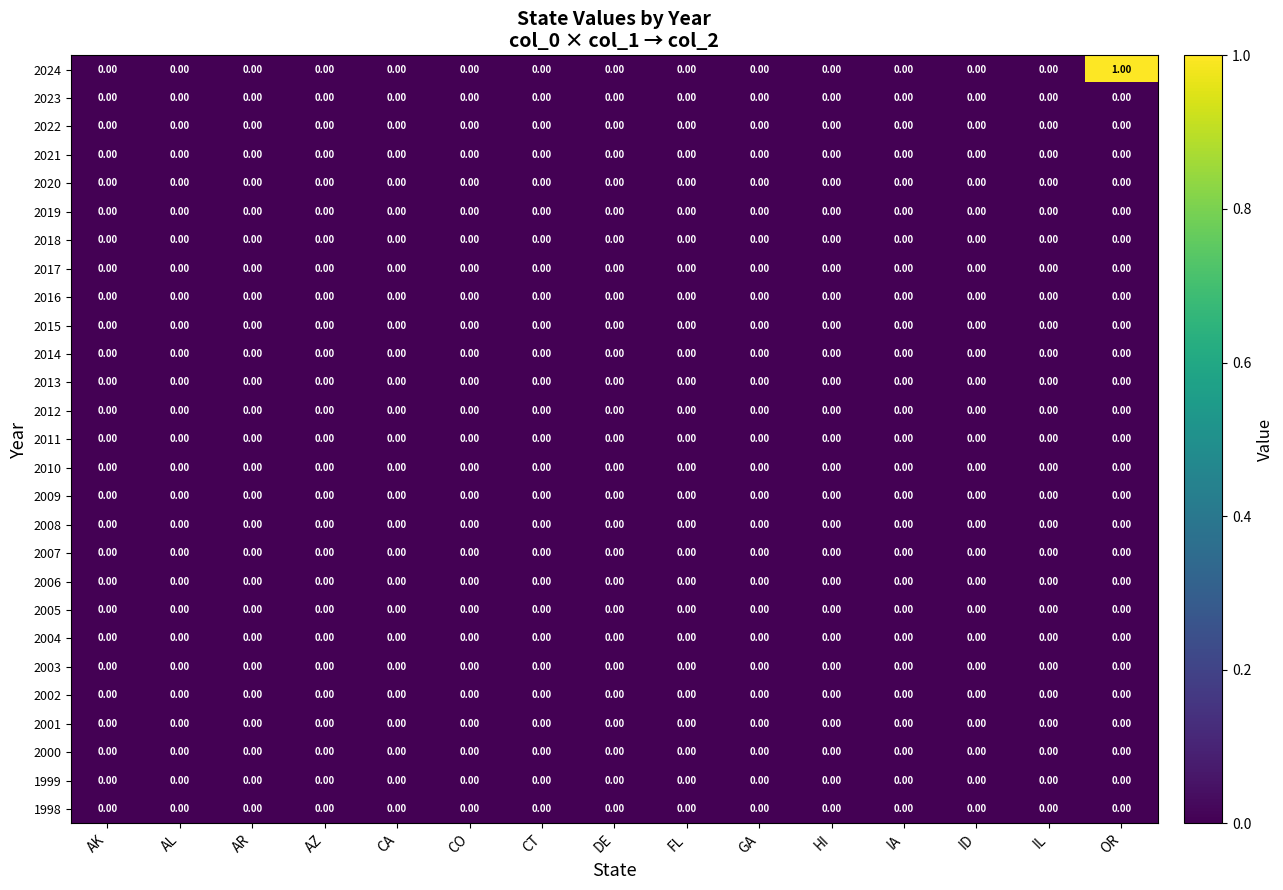

Which category has the highest value across all series?

OR